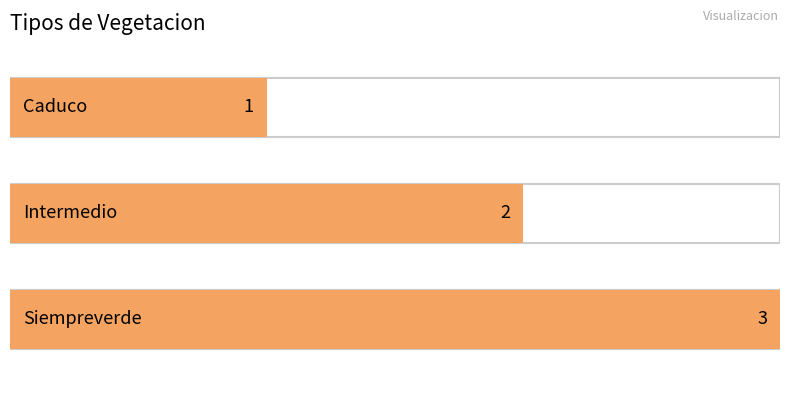

What is the smallest value displayed?

1